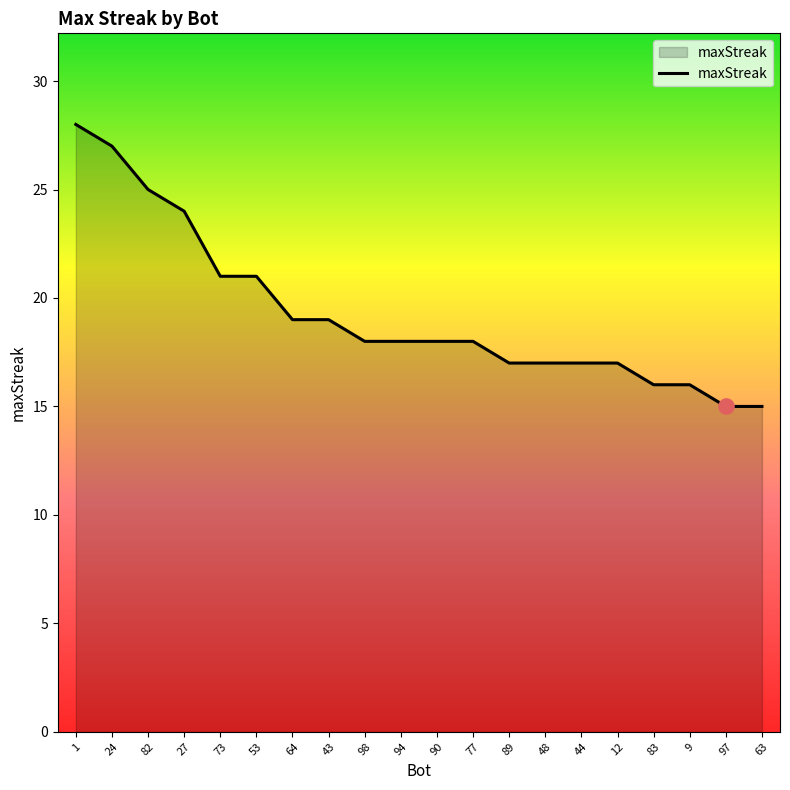

Approximately how many times larger is the value at 98 compared to 44?

1.1